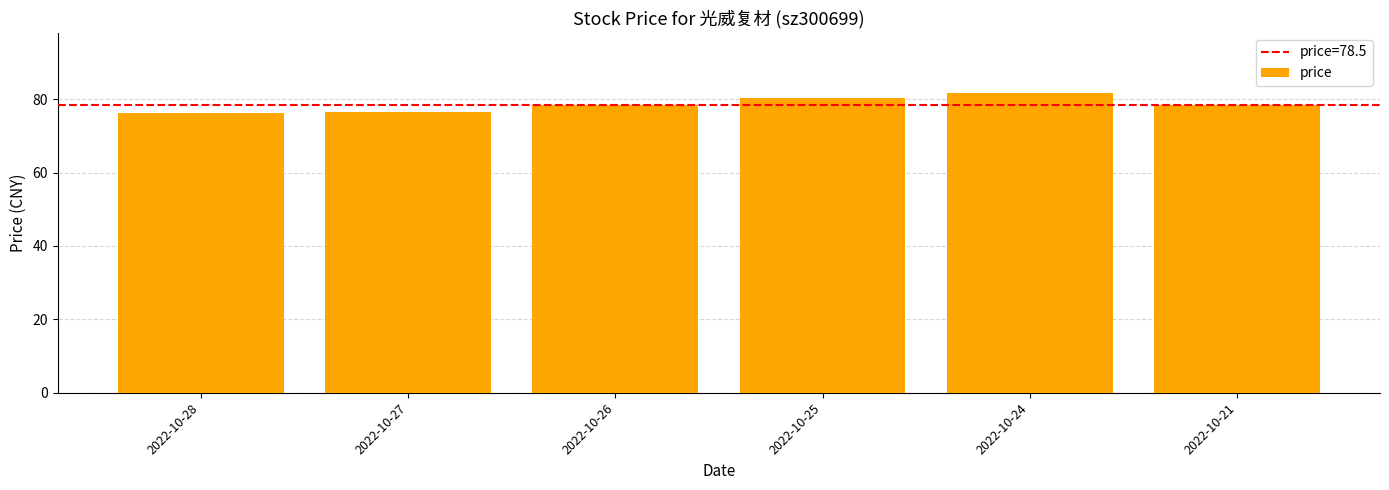

Approximately how many times larger is the value at 2022-10-27 compared to 2022-10-24?

0.9